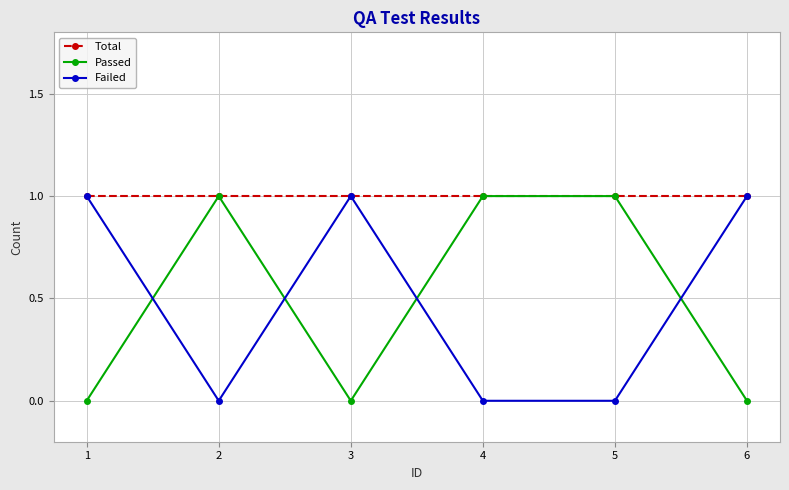

What is the sum of all Passed values?

3